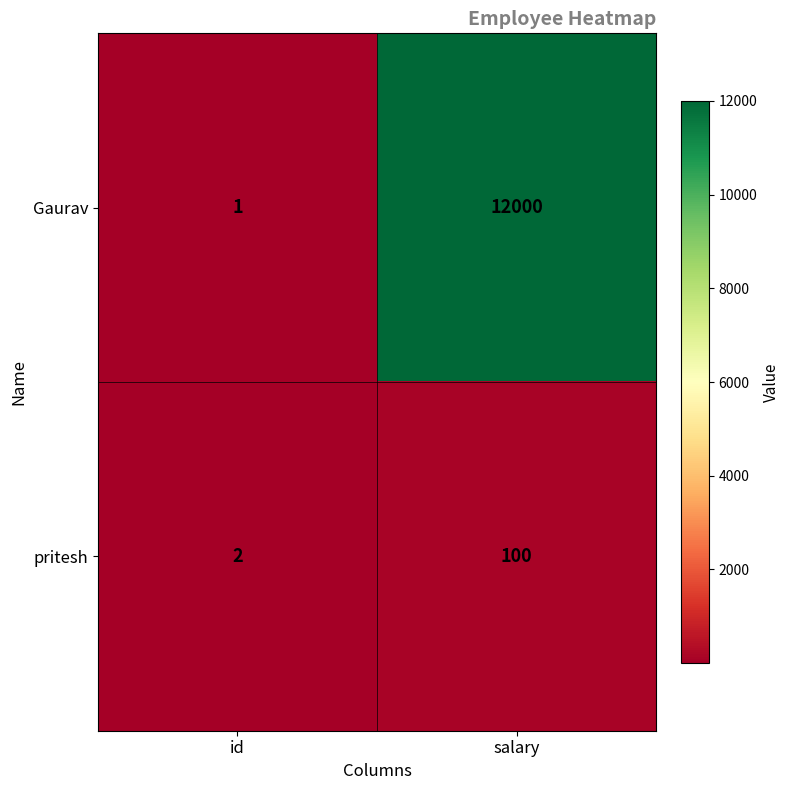

Which series changed the most between id and salary?

Gaurav